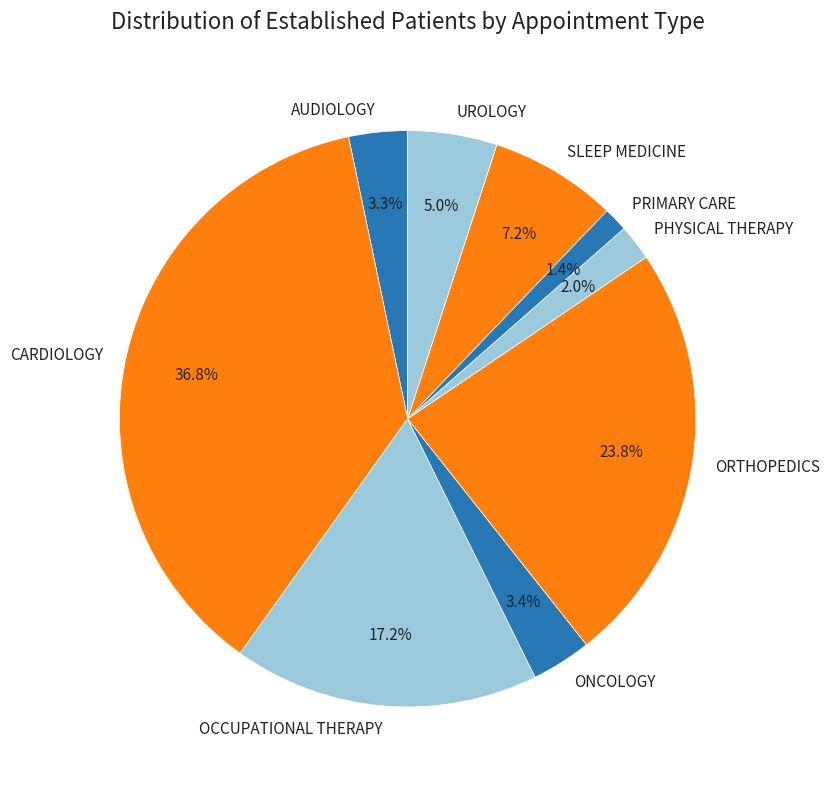

What is the smallest slice in the pie chart?

PRIMARY CARE